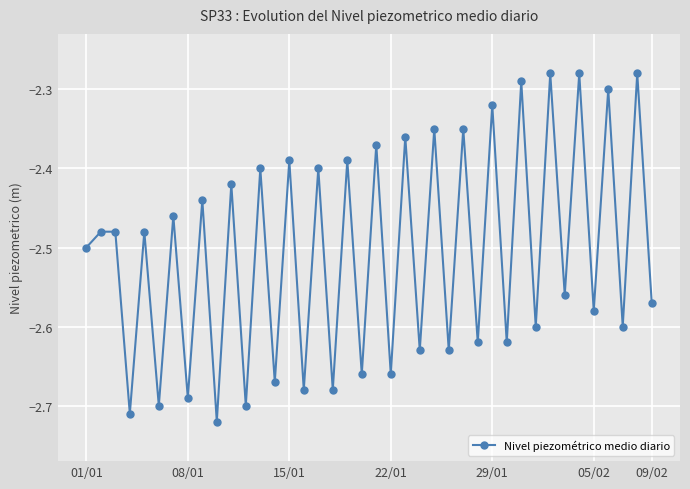

How many interior local valleys (lower than both neighbors) does the data have?

18